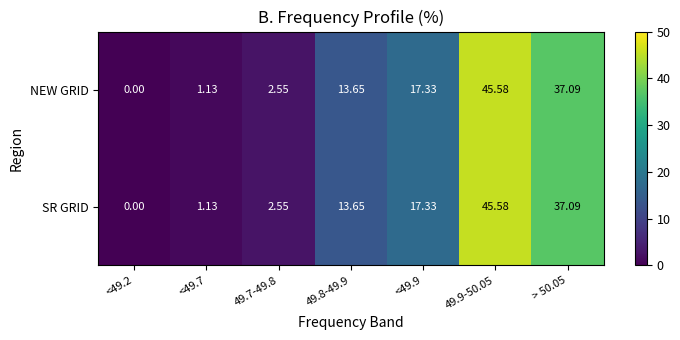

Is the value of SR GRID at <49.7 greater than the value of NEW GRID at > 50.05?

No